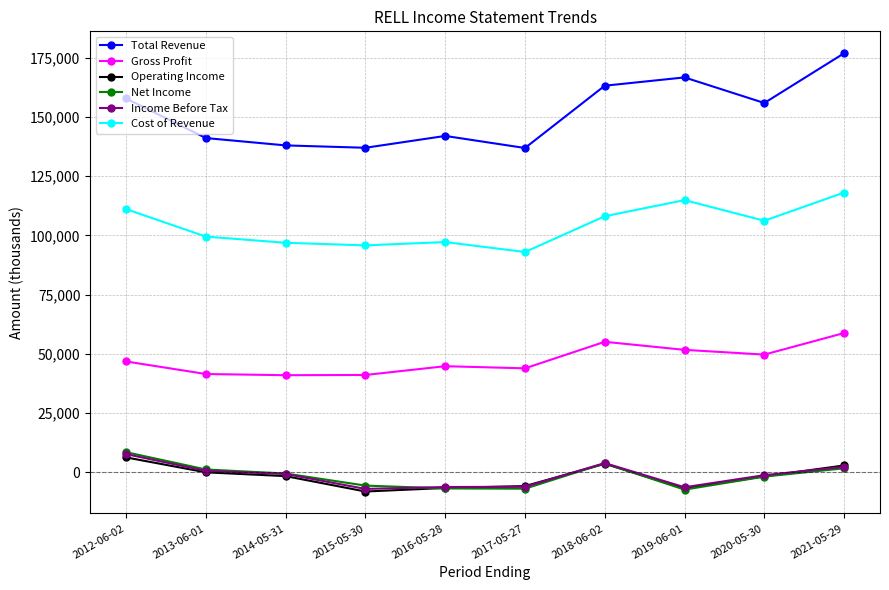

True or false: Total Revenue and Gross Profit cross at least once.

False